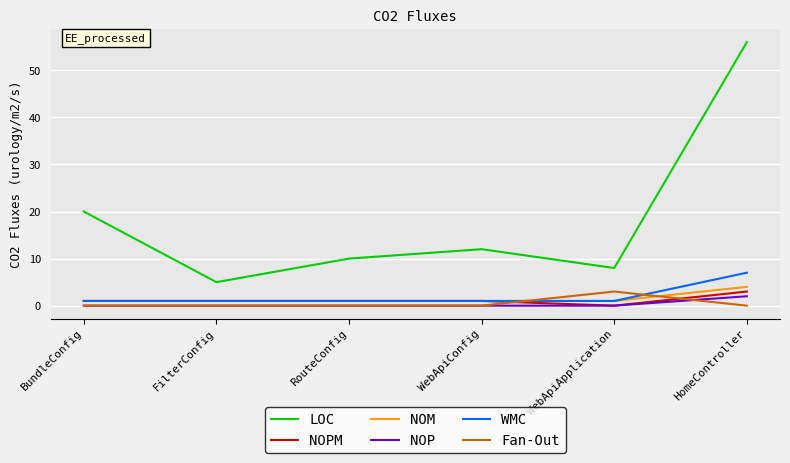

After their last crossing, which series has the higher values: Fan-Out or WMC?

WMC